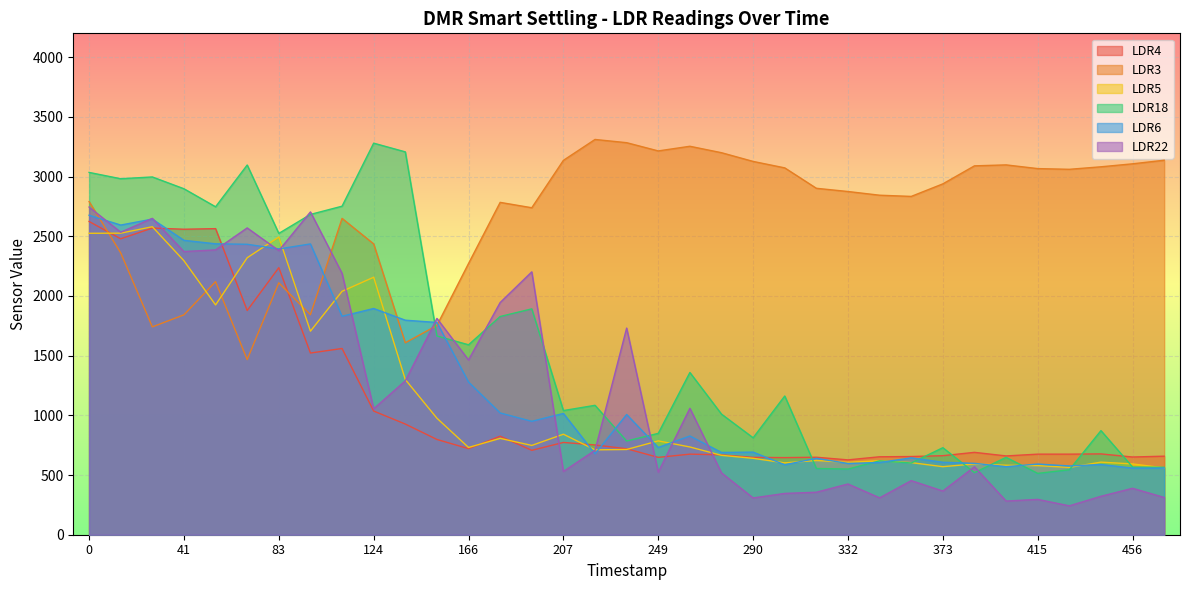

Is it true that LDR22 equals 1057 at 110?

False